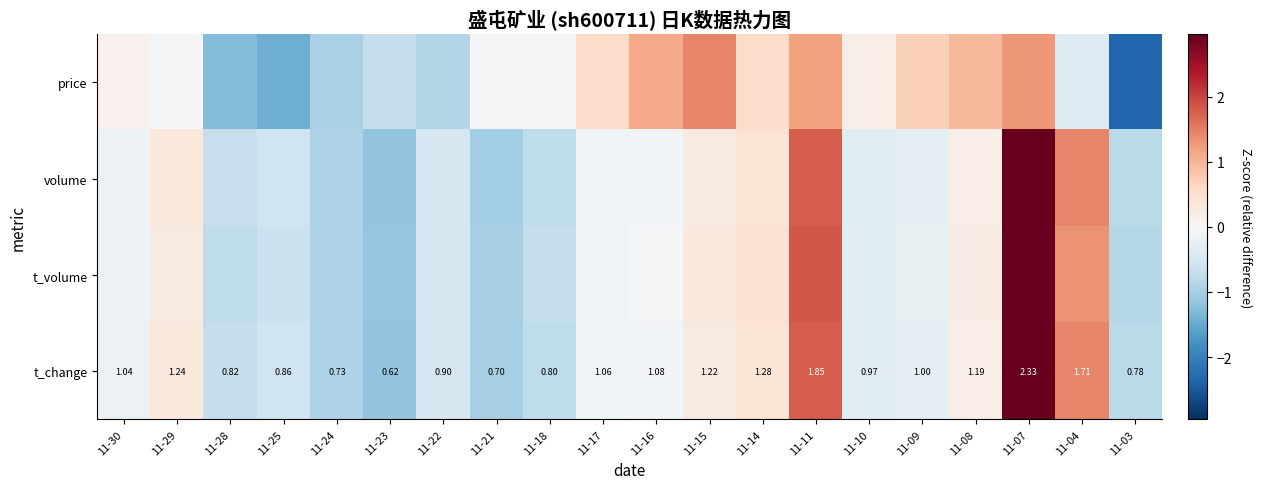

What is the difference between the volume values at 11-07 and 11-14?

2.5